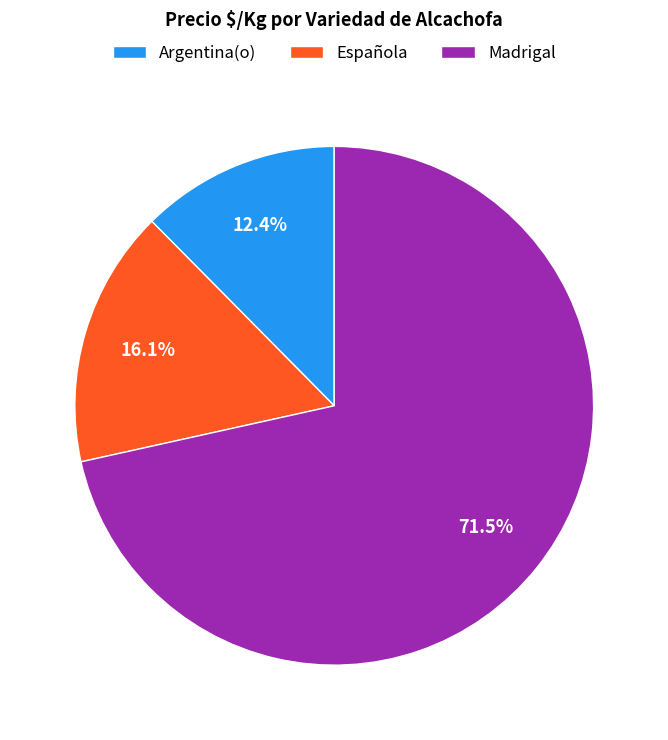

What is the ratio of the value at Argentina(o) to the value at Española?

0.8